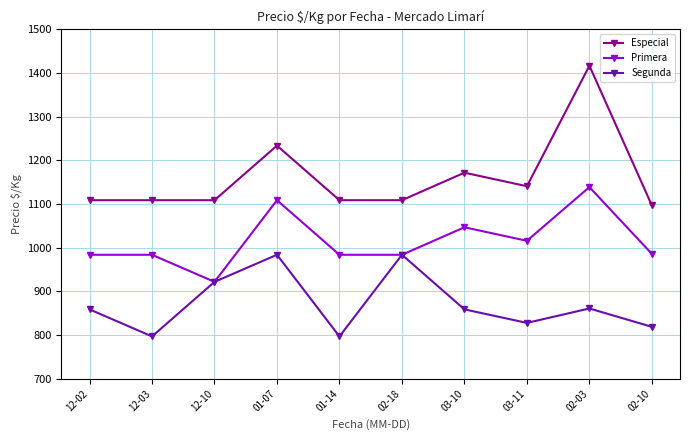

What is the spread (max minus min) of values at 02-18?

125